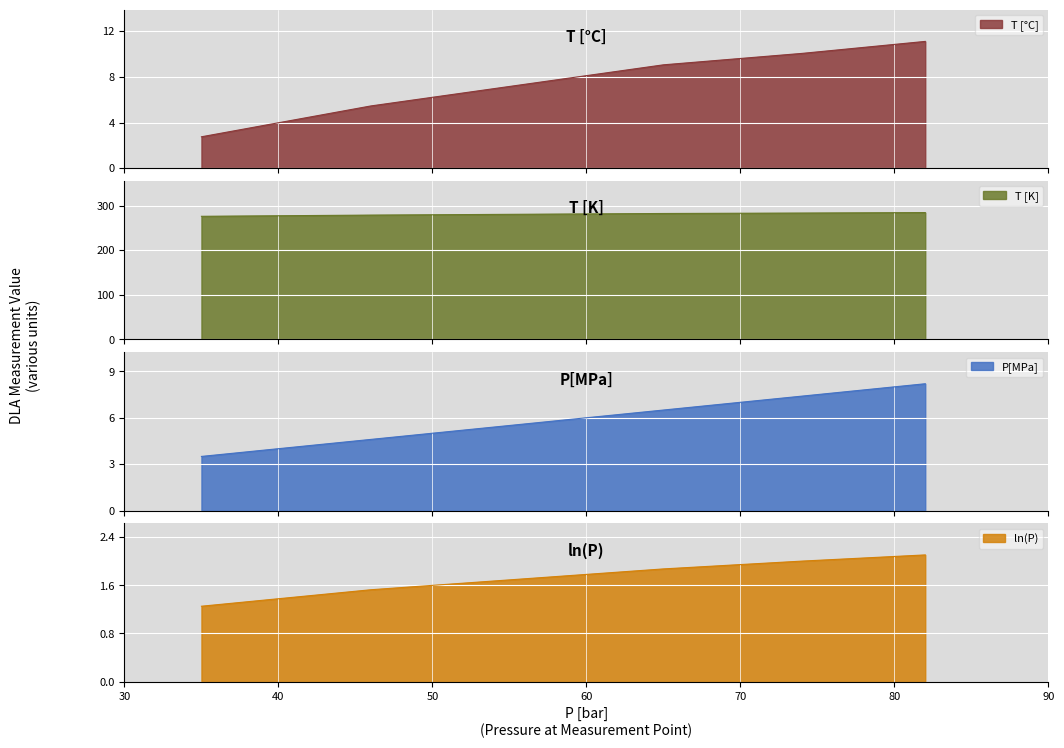

Rank the series by their maximum value, from highest to lowest.

T [K], T [°C], P[MPa], ln(P)